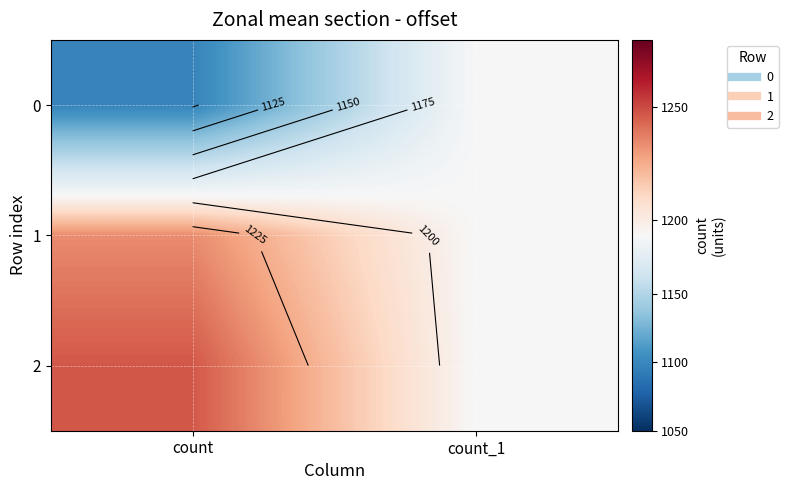

Which category has the highest value in the 0 series?

count_1